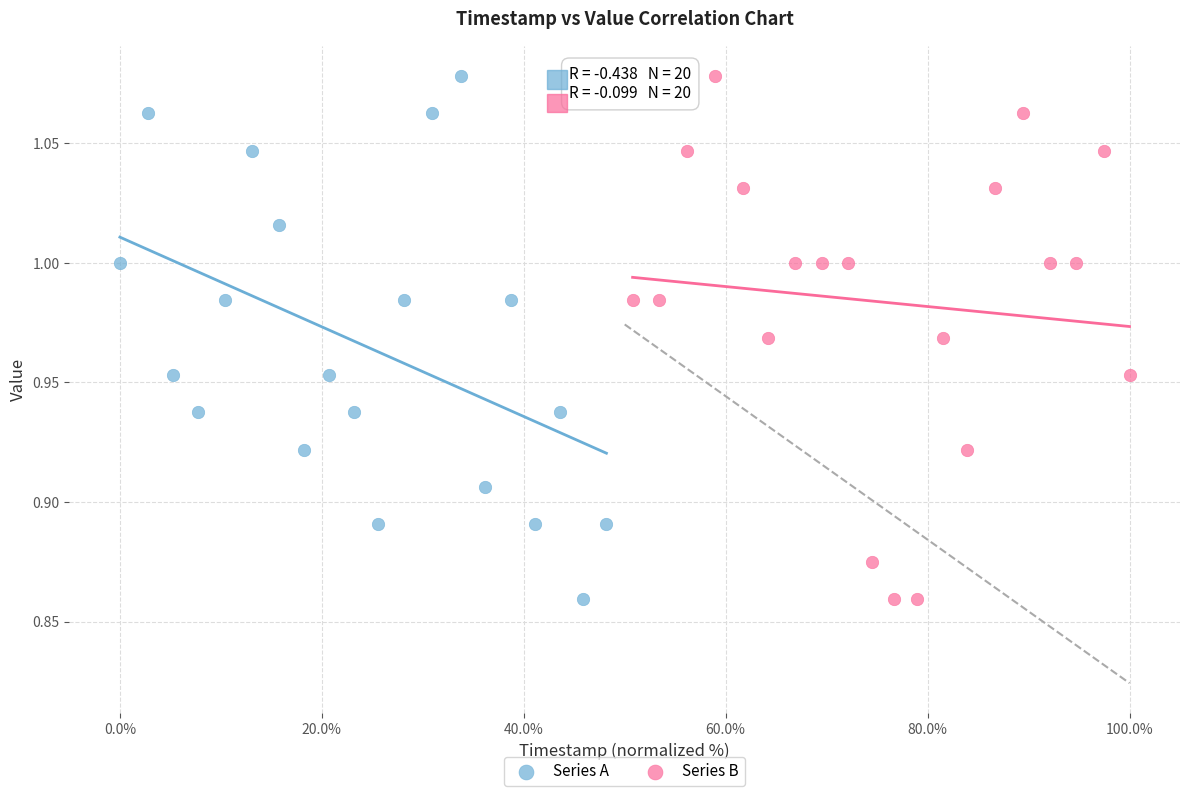

What are all the series names shown in the legend?

Series A, Series B